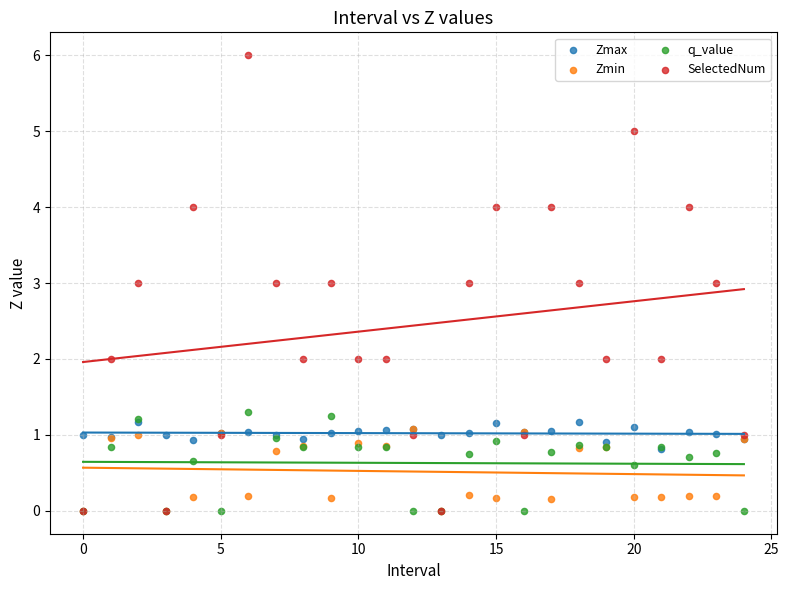

What are all the series names shown in the legend?

Zmax, Zmin, q_value, SelectedNum